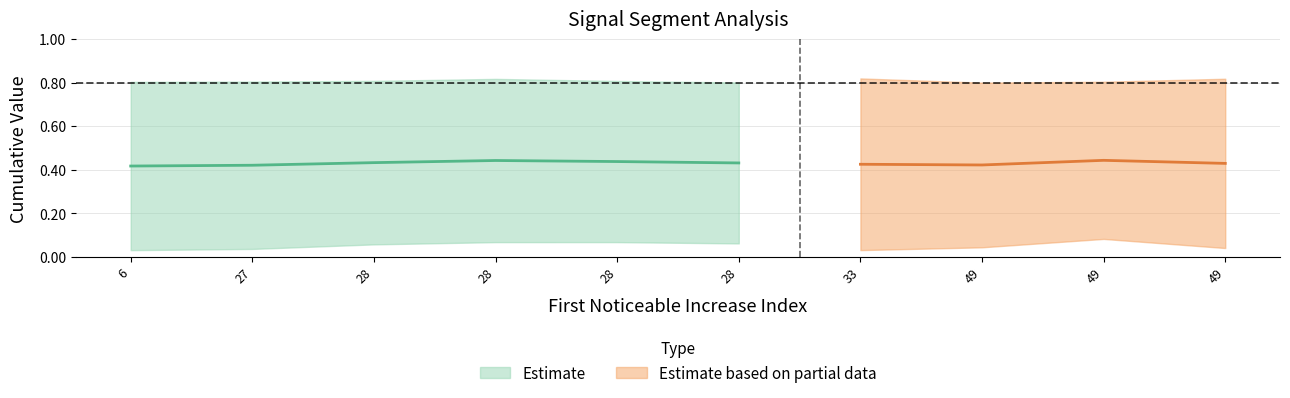

Which has a higher value, 49 or 33?

49